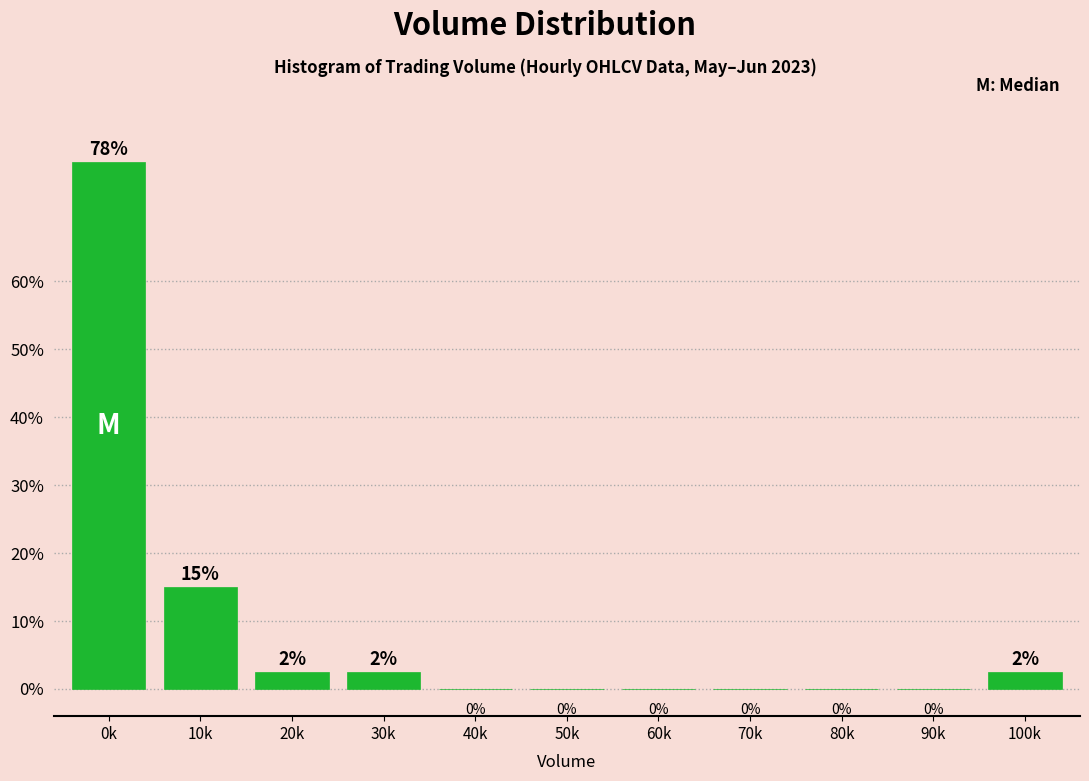

What is the ratio of the value at 20k to the value at 100k?

1.0